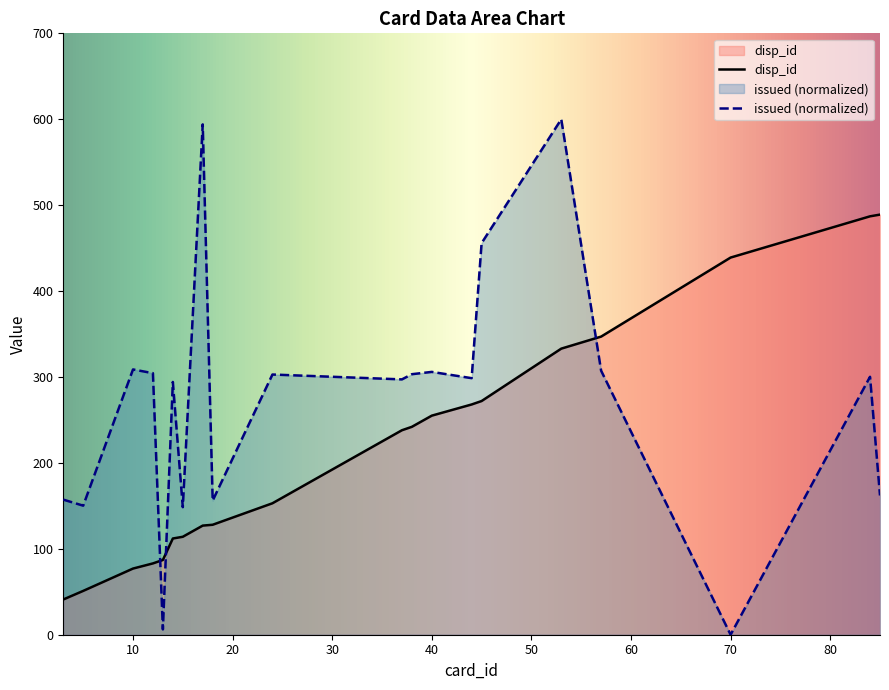

What is the lowest value of the disp_id series?

41.0